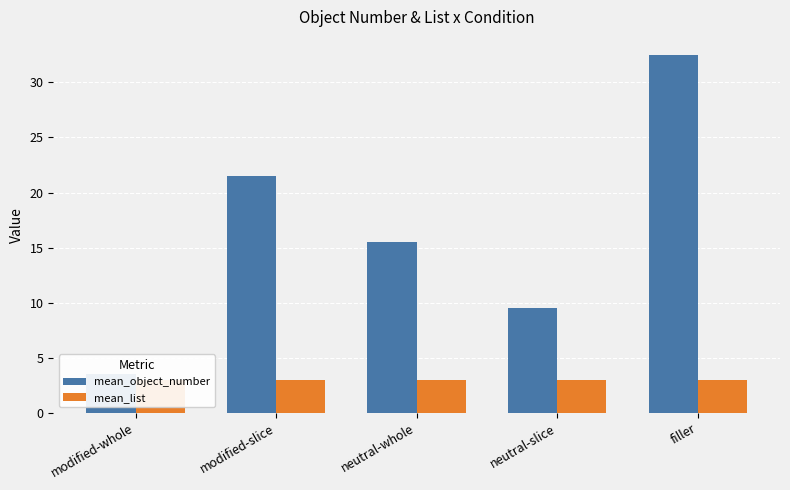

Reading left to right, transcribe all the data shown in this chart.

mean_object_number: modified-whole=3.5	modified-slice=21.5	neutral-whole=15.5	neutral-slice=9.5	filler=32.5
mean_list: modified-whole=3.0	modified-slice=3.0	neutral-whole=3.0	neutral-slice=3.0	filler=3.0